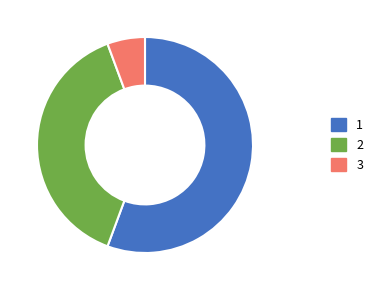

Is there any slice that represents more than half of the pie?

Yes